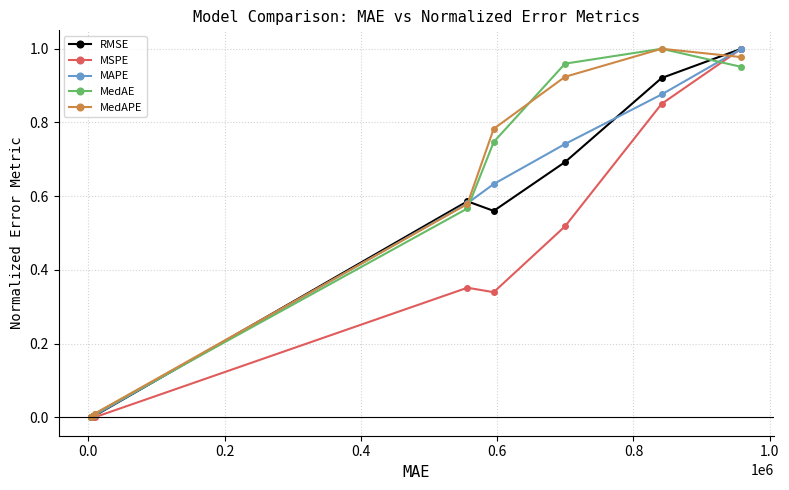

True or false: RMSE has more than 2 points higher than both neighbors.

False